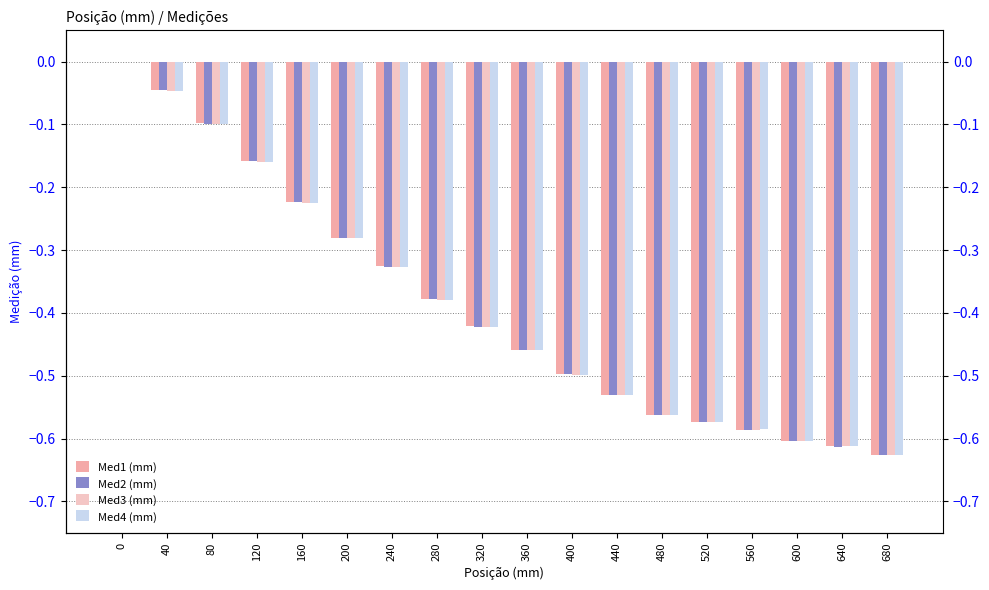

Is it true that Med1 (mm) equals -0.3 at 240?

True